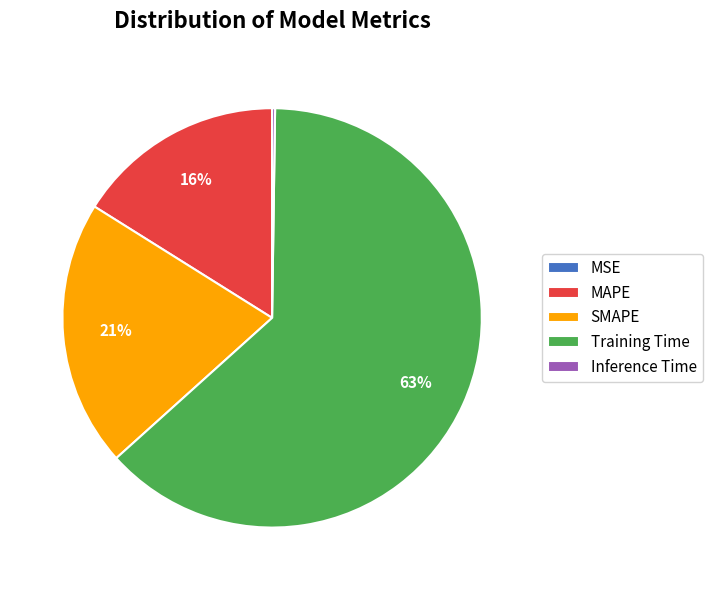

To the nearest percent, what is the difference between the largest and smallest slice percentages?

63%